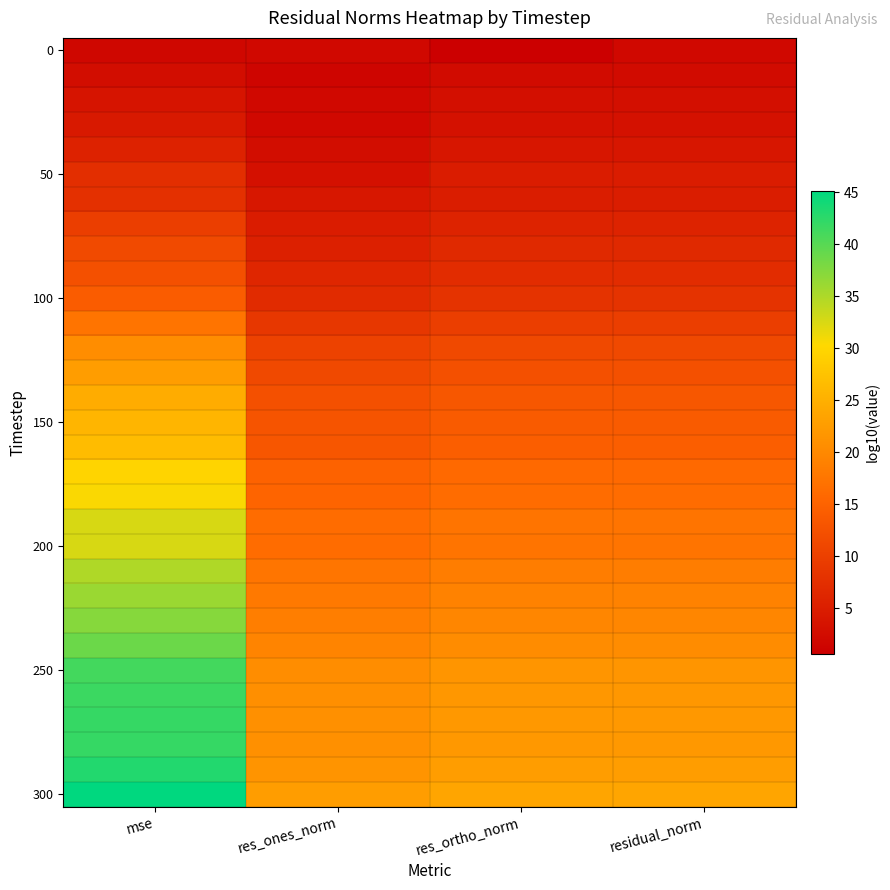

What is the minimum value shown in the chart?

0.6